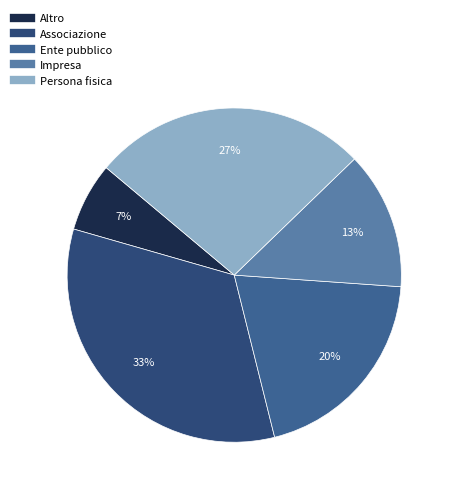

Combined, do Persona fisica and Associazione account for over 50%?

Yes